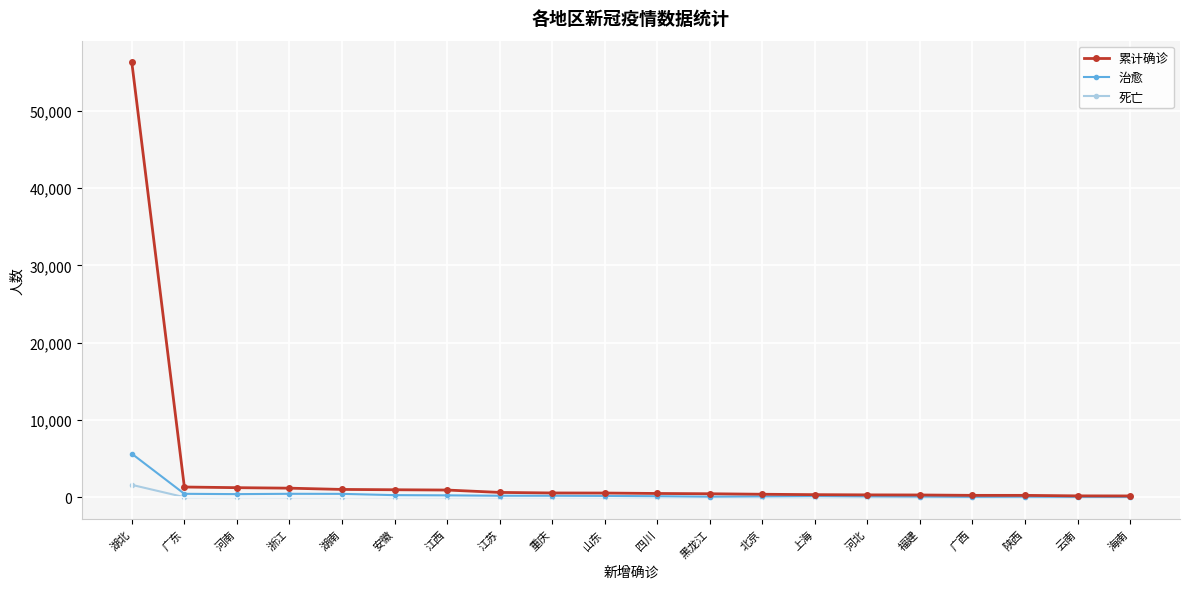

How many lines are shown in the chart?

3